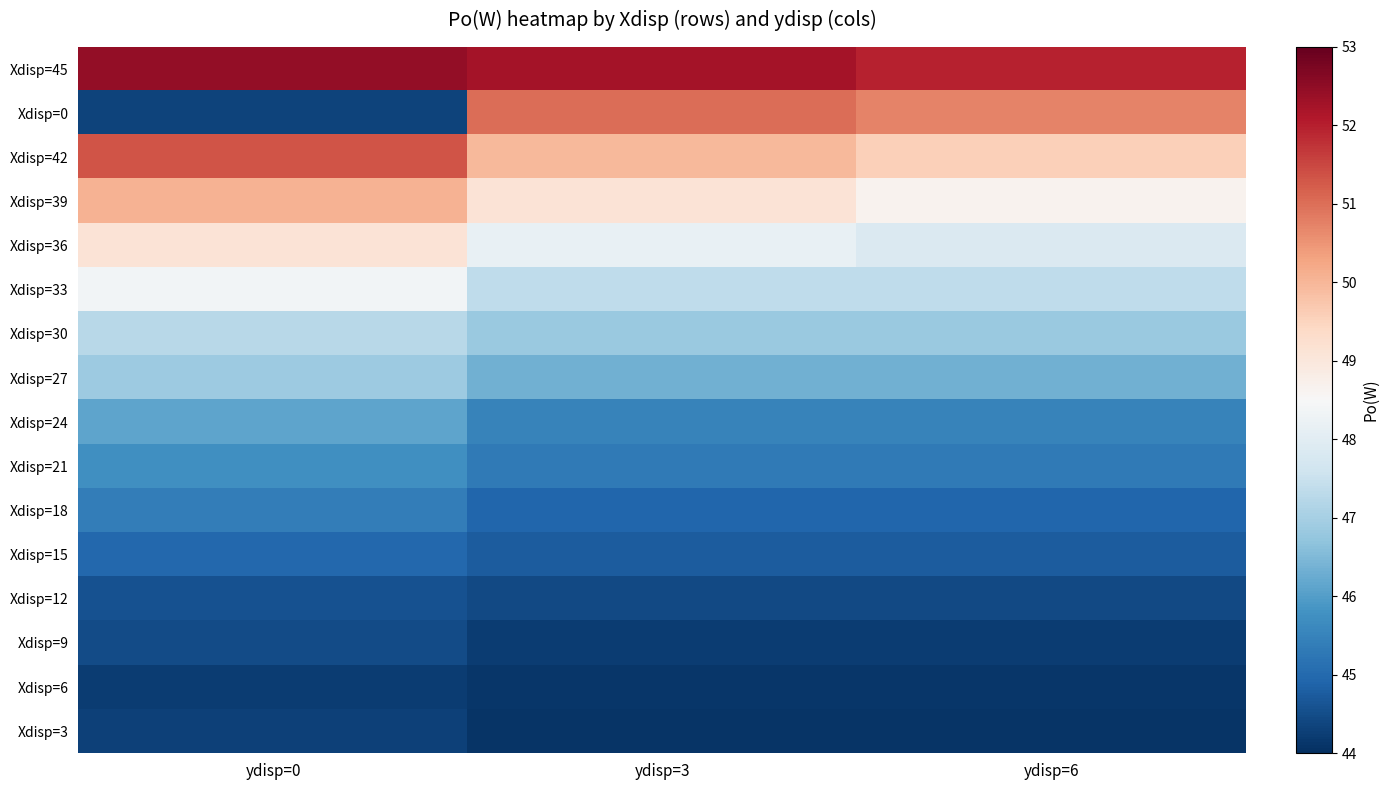

What is the difference between the highest and lowest values at ydisp=0?

8.2